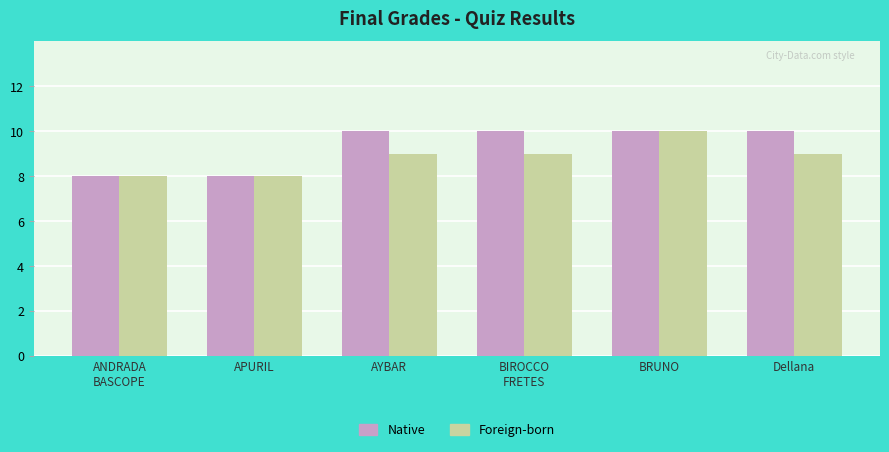

Are the bars grouped side by side (vs. stacked)?

Yes